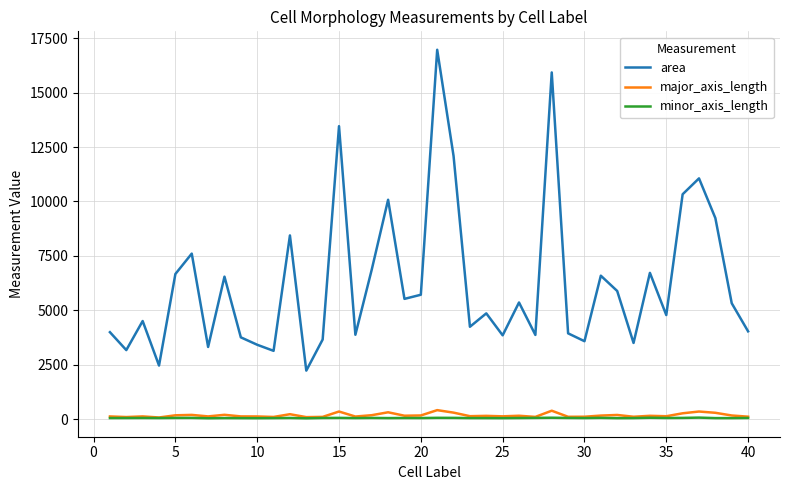

Which series has the largest range (max minus min)?

area